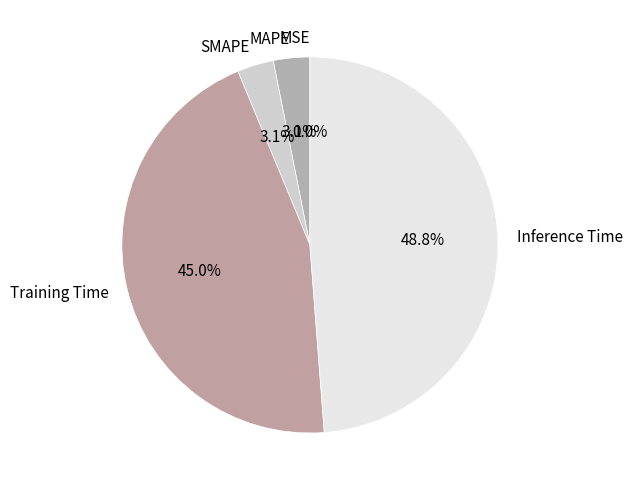

What is the largest slice in the pie chart?

Inference Time